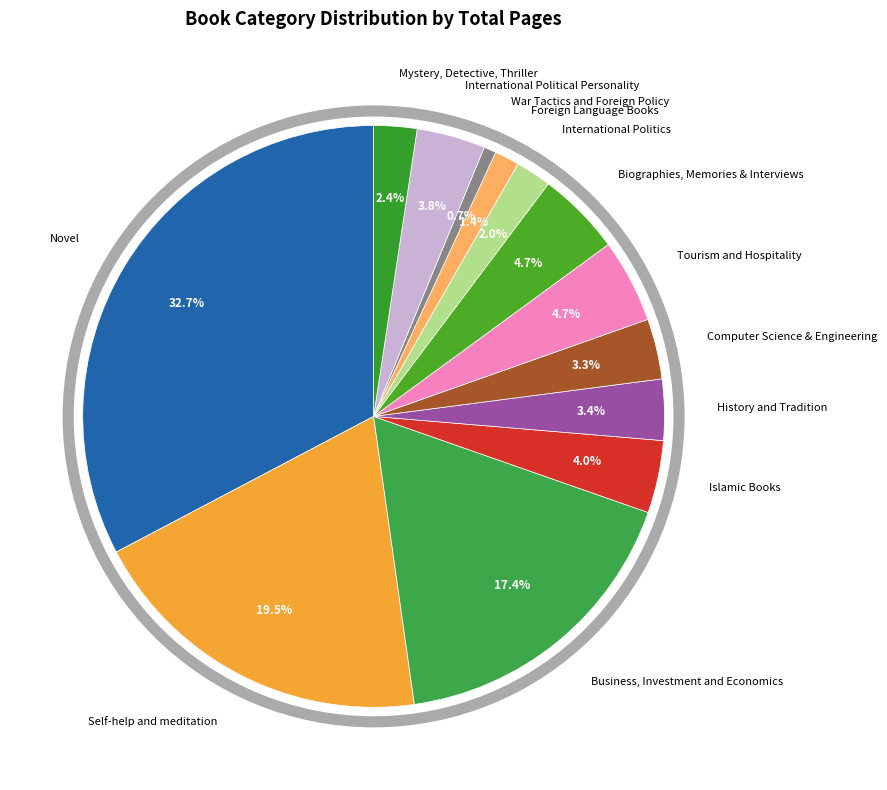

How many slices are in this pie chart?

13